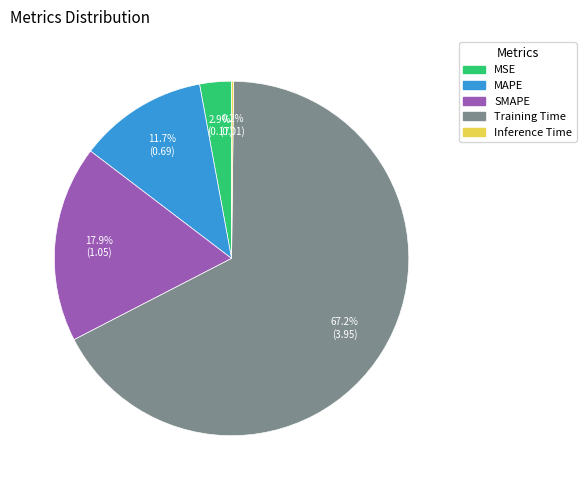

Which slice is the largest?

Training Time